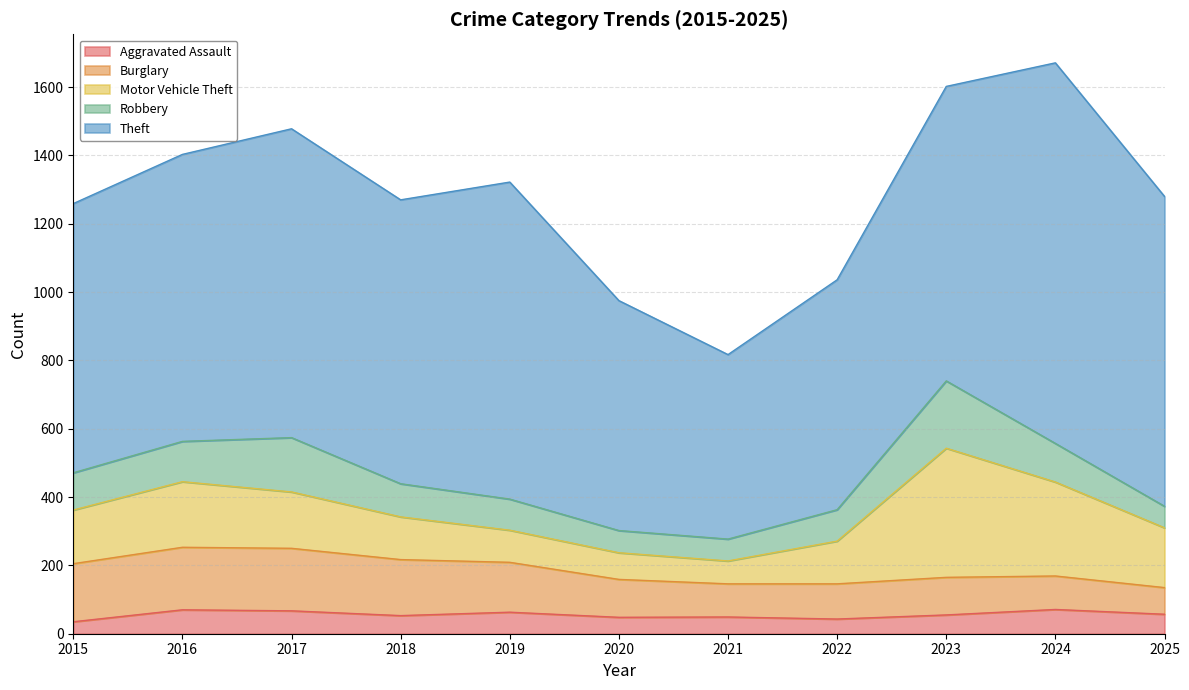

True or false: Robbery and Aggravated Assault intersect in this chart.

False